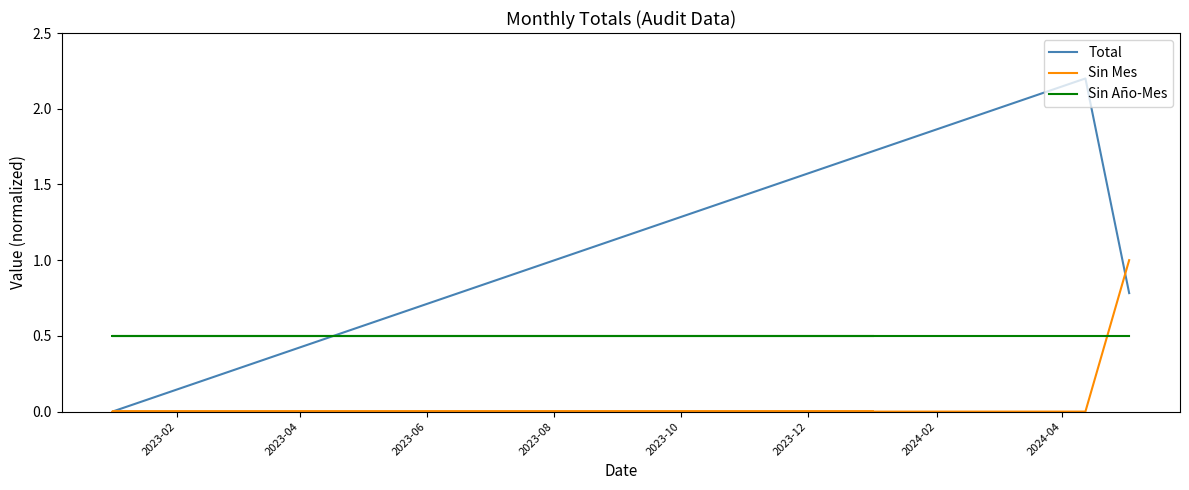

Does the chart have visible grid lines?

No